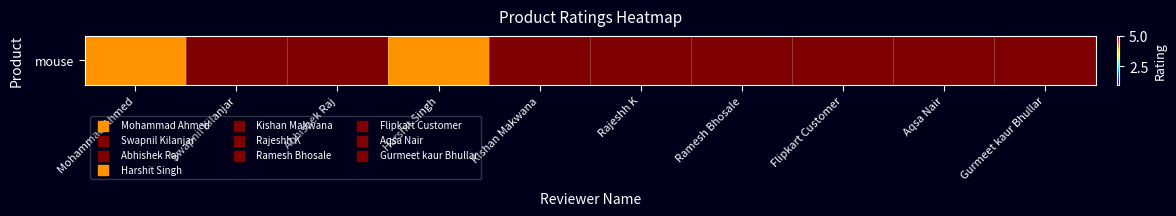

Approximately how many times larger is the value at Swapnil Kilanjar compared to Flipkart Customer?

1.0